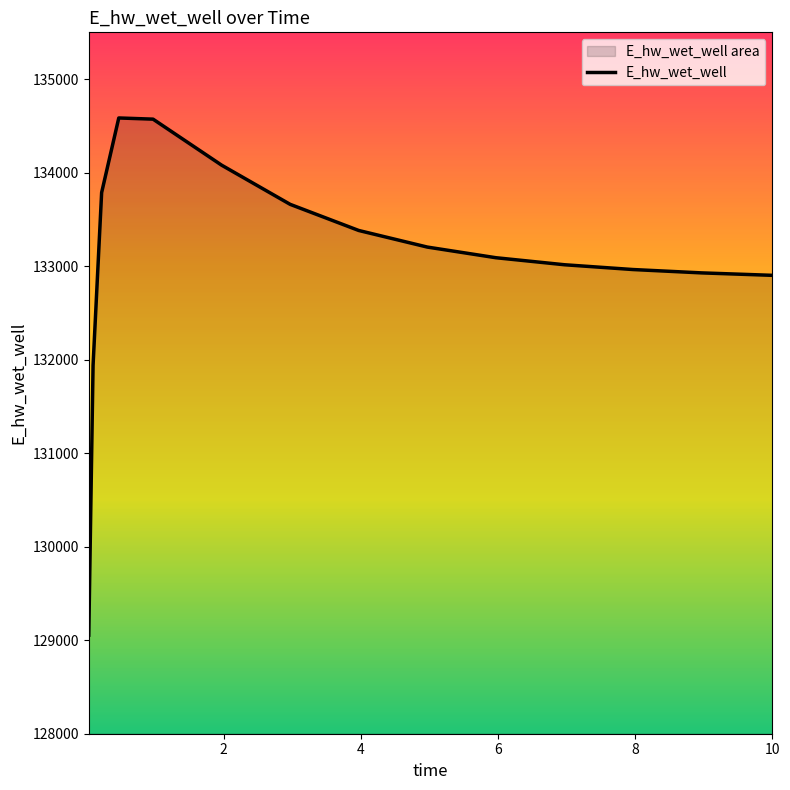

How many lines are shown in the chart?

1